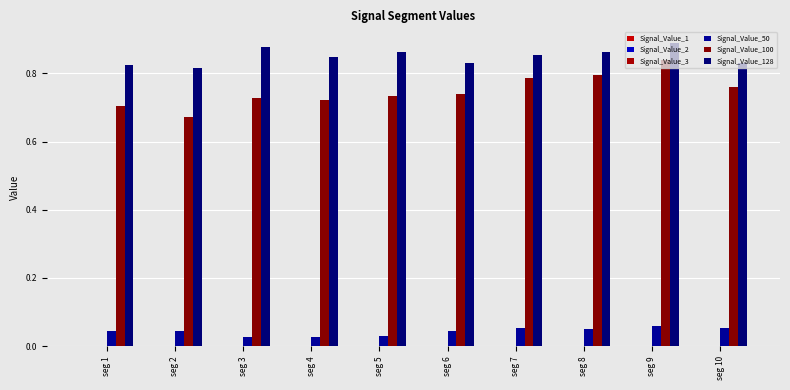

Which label corresponds to the largest value in the chart?

seg 9